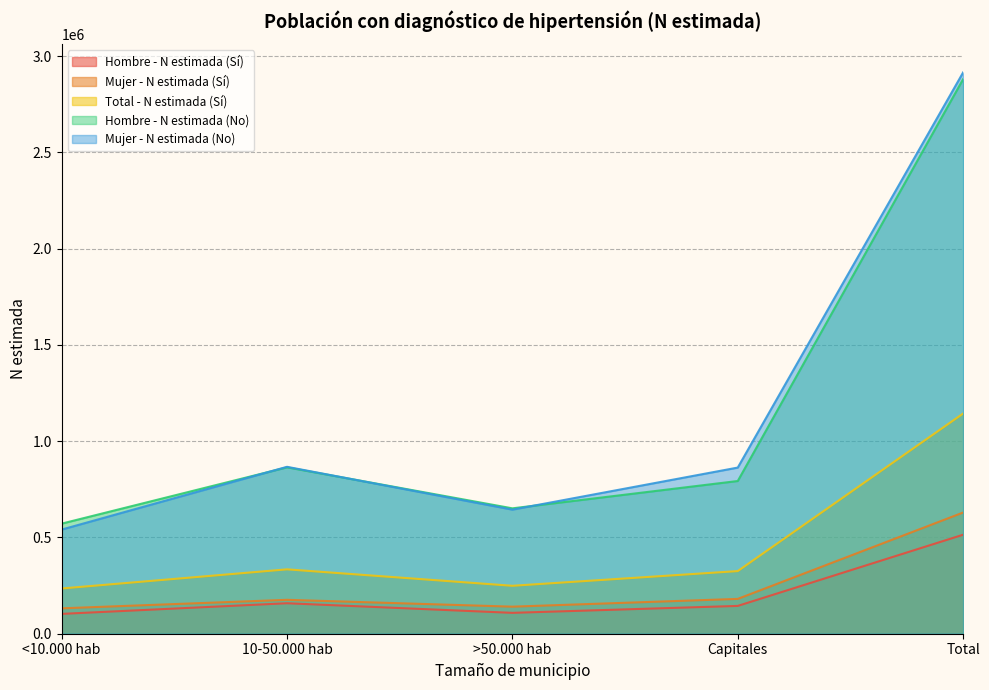

Reading left to right, what are all the values shown in this chart?

Hombre - N estimada (Sí): 103056	158286	108410	144422	514174
Mujer - N estimada (Sí): 131909	176081	140548	180865	629403
Total - N estimada (Sí): 234965	334366	248958	325287	1143577
Hombre - N estimada (No): 571744	864145	651142	793145	2880176
Mujer - N estimada (No): 540930	866832	644463	862914	2915139